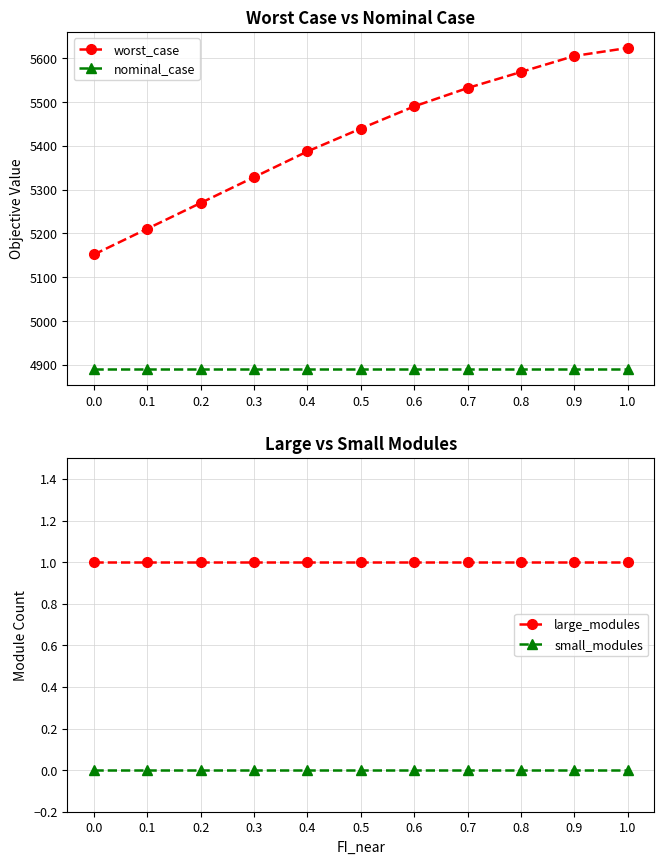

List the series in order of their peak value, highest first.

worst_case, nominal_case, large_modules, small_modules